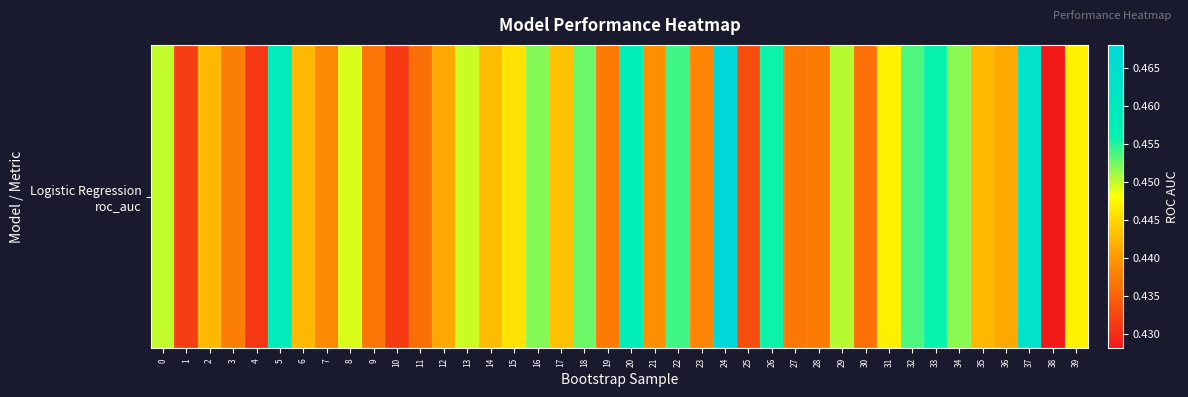

Between 25 and 8, which is larger?

8